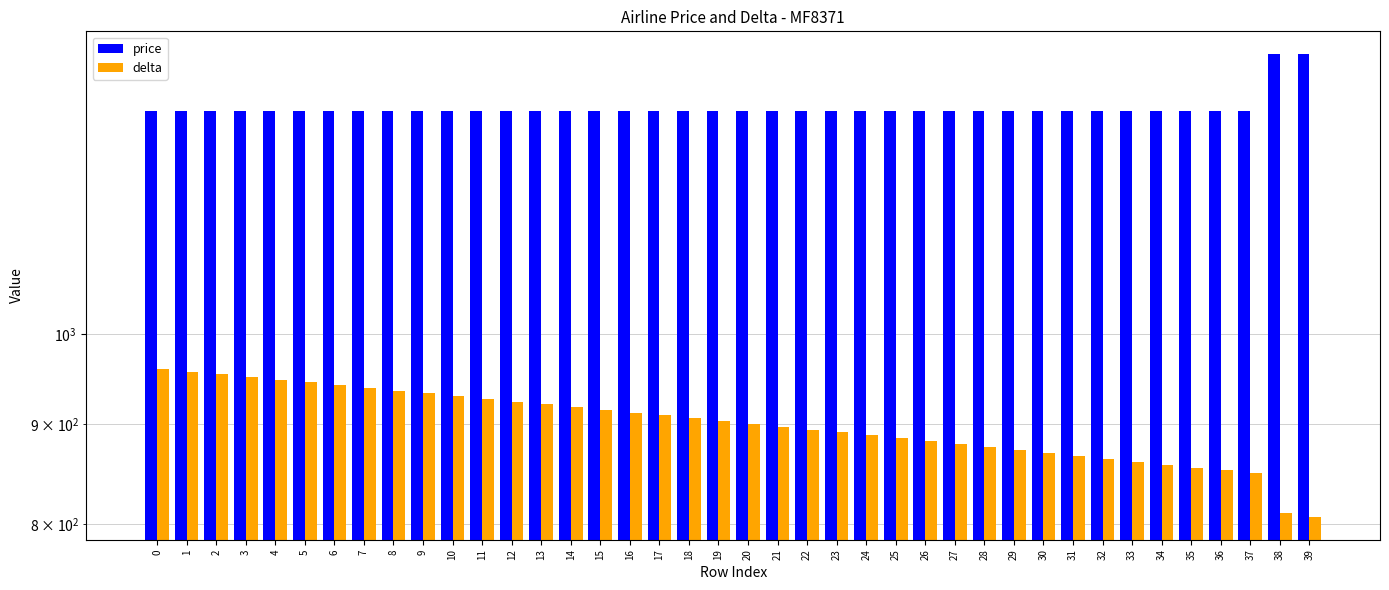

What is the value of the price bar at the 7th from the left?

1300